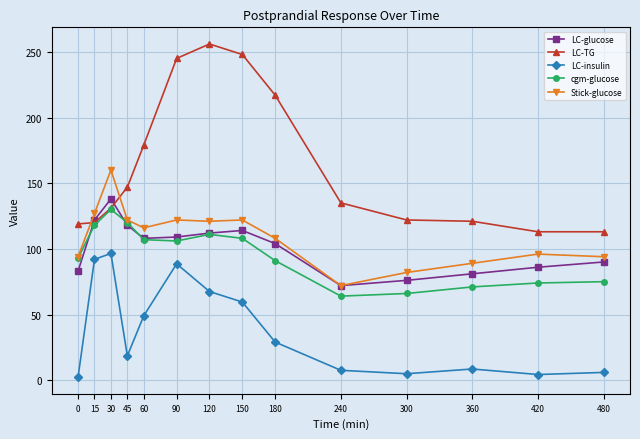

Read the LC-insulin value at 0.

2.3